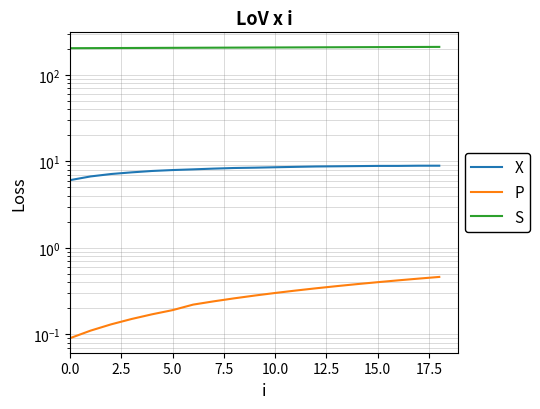

What is the value of the S point at the 2nd from the left?

204.4